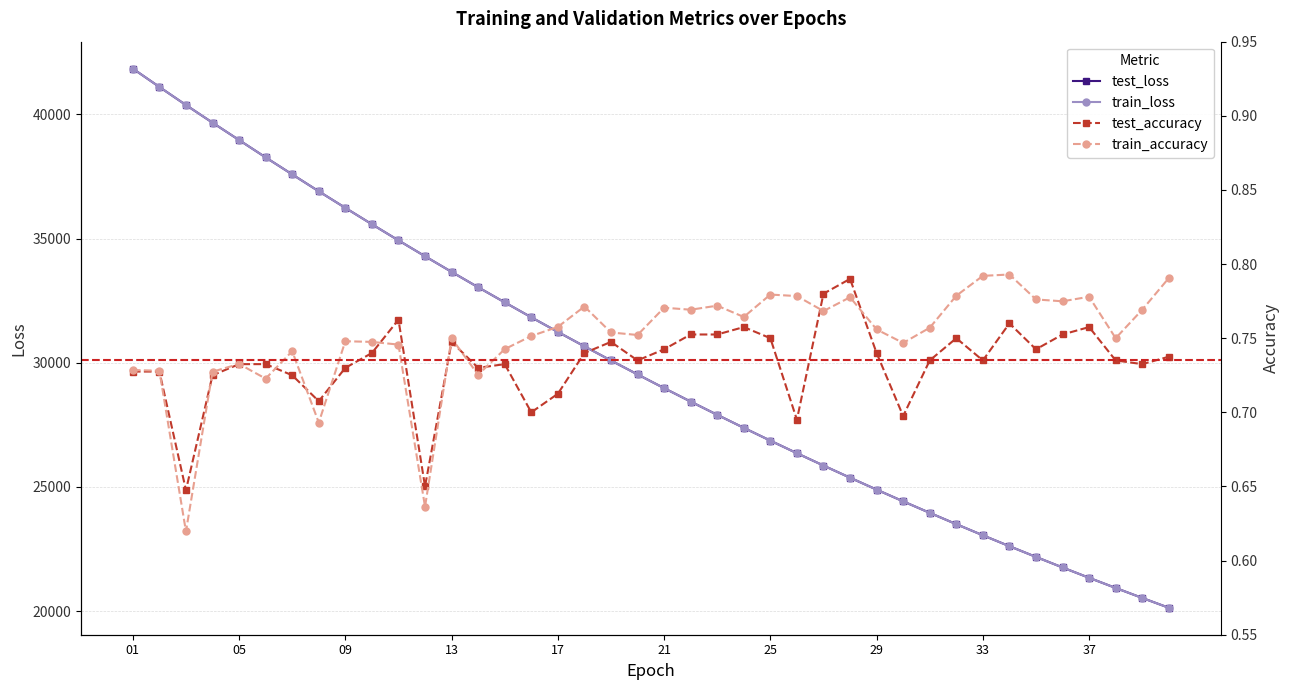

What are all the series names shown in the legend?

test_loss, train_loss, test_accuracy, train_accuracy